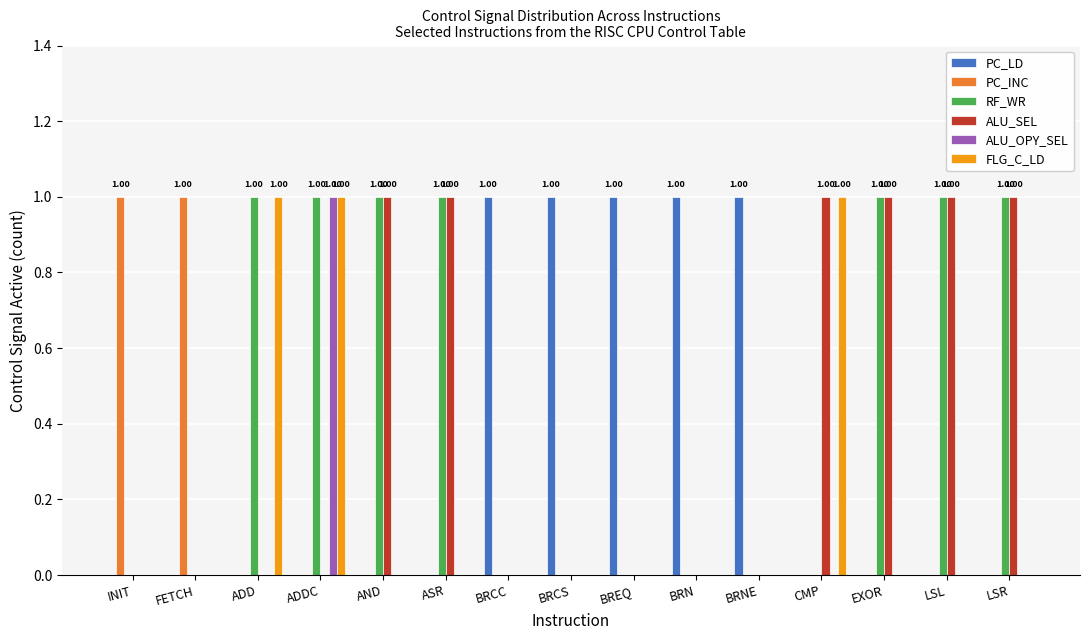

The value of PC_LD at FETCH is 0. True or false?

True